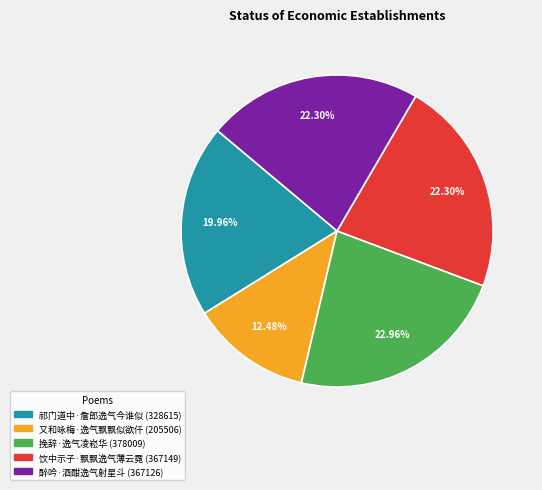

Combined, do 饮中示子·飘飘逸气薄云霓 and 祁门道中·詹郎逸气今谁似 account for over 50%?

No